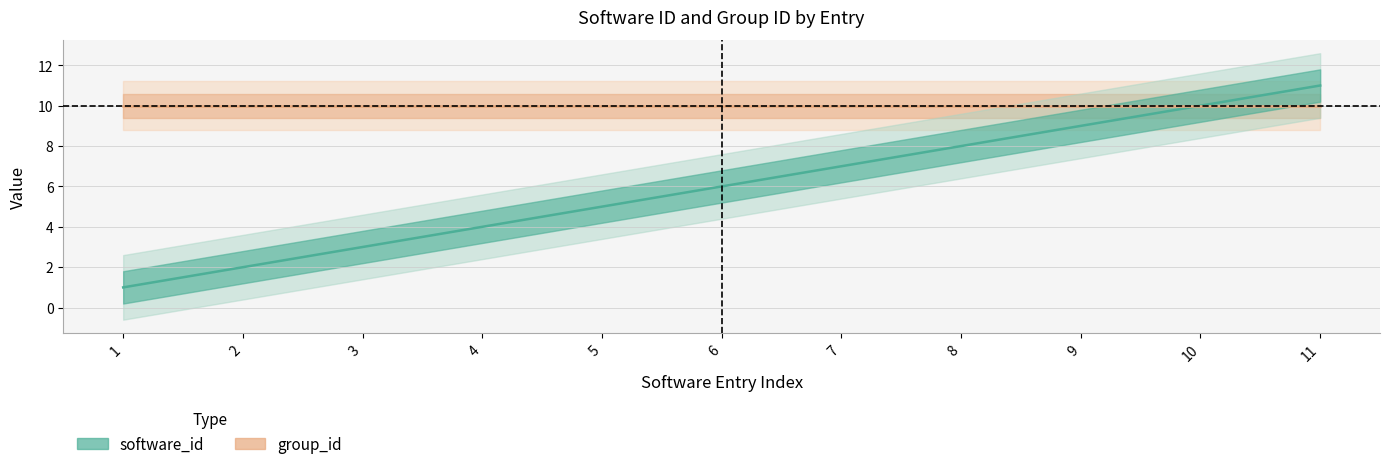

List the labels in order of value, largest first.

11, 10, 9, 8, 7, 6, 5, 4, 3, 2, 1